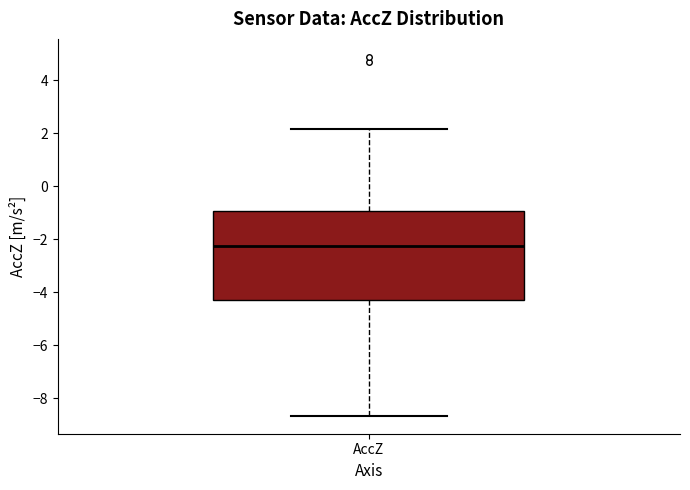

Read this box plot against the y-axis: the position of the median line, the range covered by the box, and the ends of both whiskers. The values are not printed on the chart, so give them approximately, as read against the axis.

median -2.2, box -4.4 to -1.0, whiskers -8.6 to 2.2